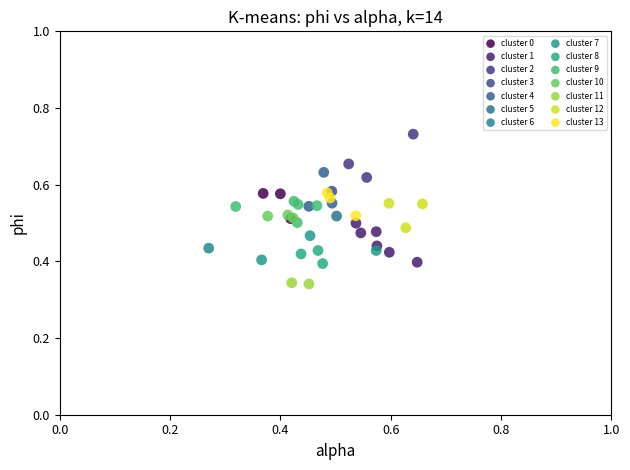

Which series contains the highest Y value?

cluster 2